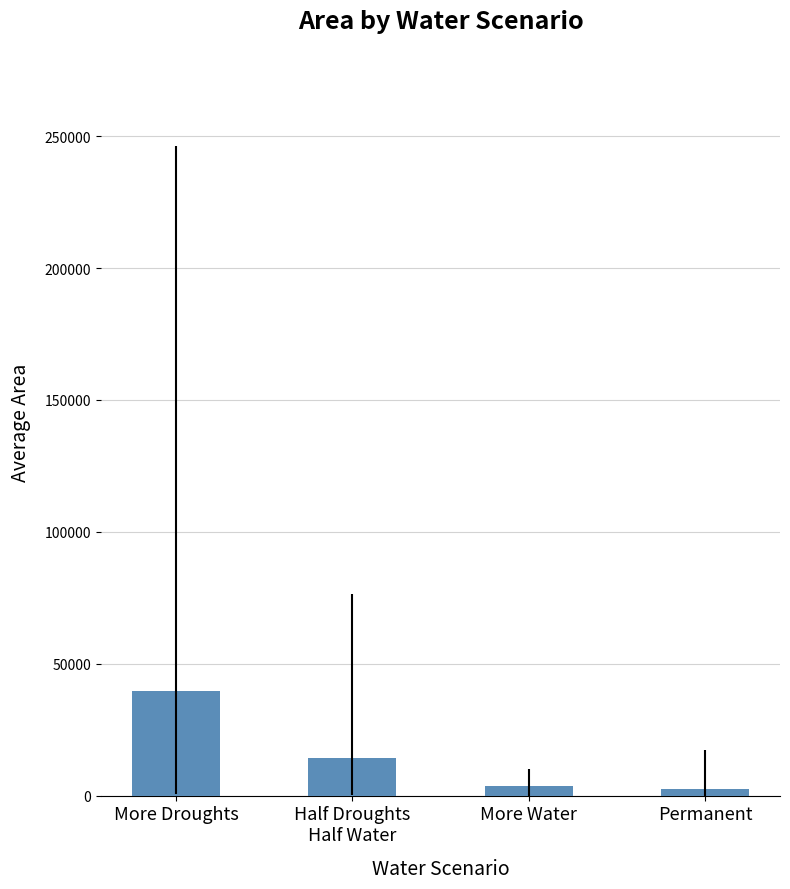

Which category has the lowest value across all series?

Permanent